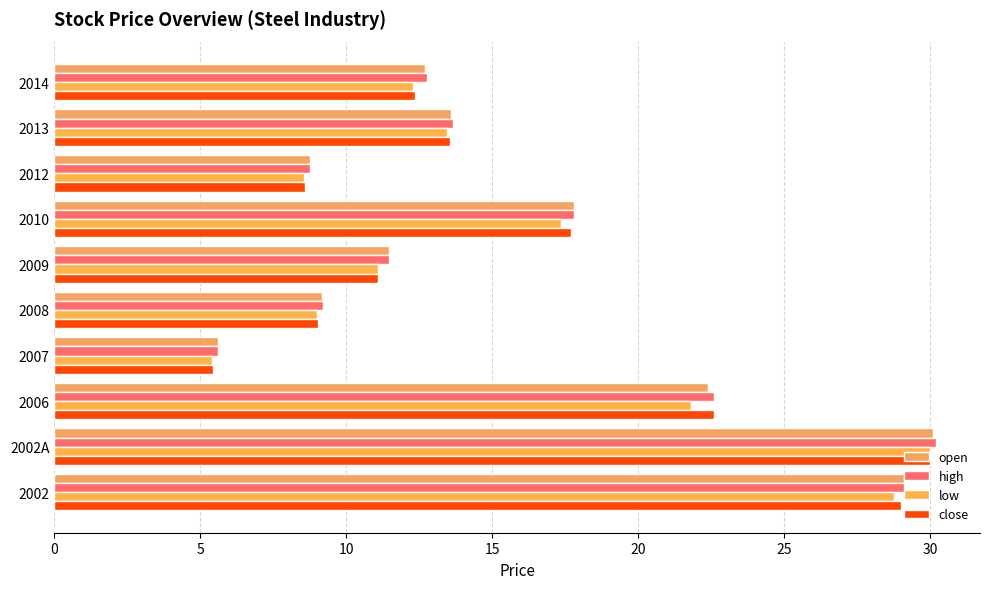

What position from the right is 2008?

6